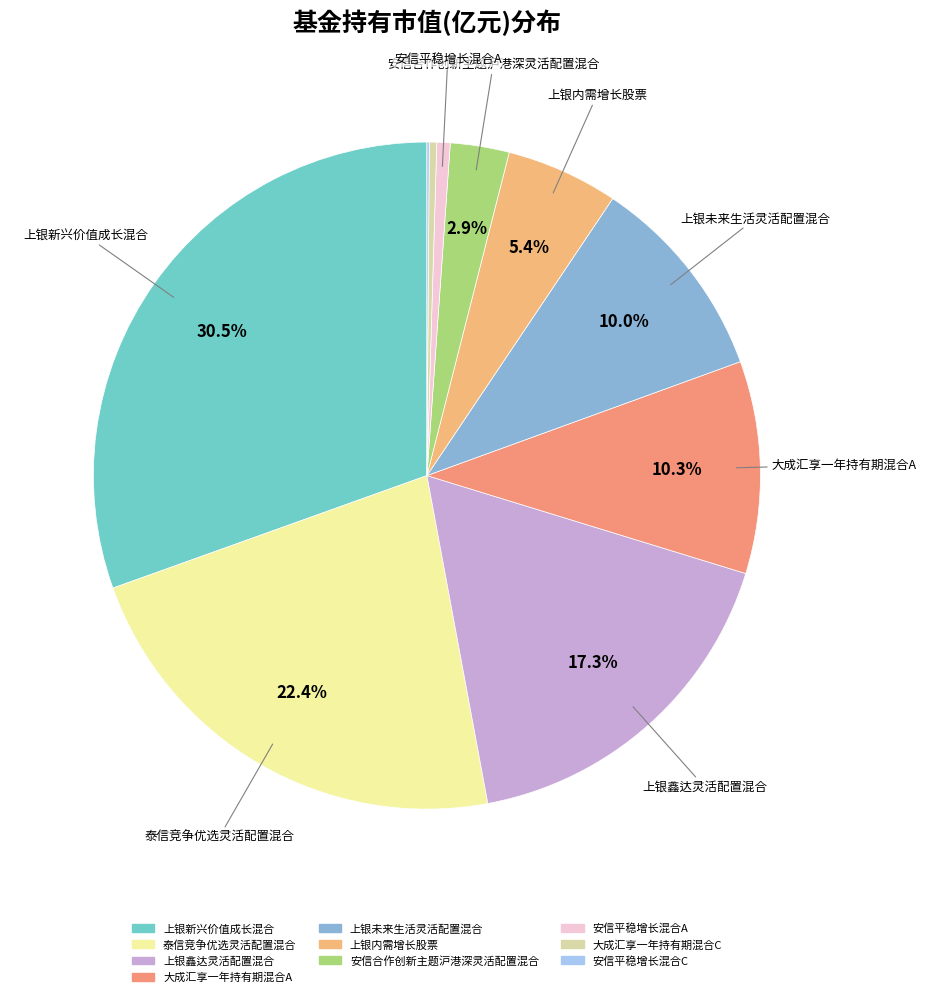

What percentage do 上银新兴价值成长混合 and 安信合作创新主题沪港深灵活配置混合 together represent?

33.3%